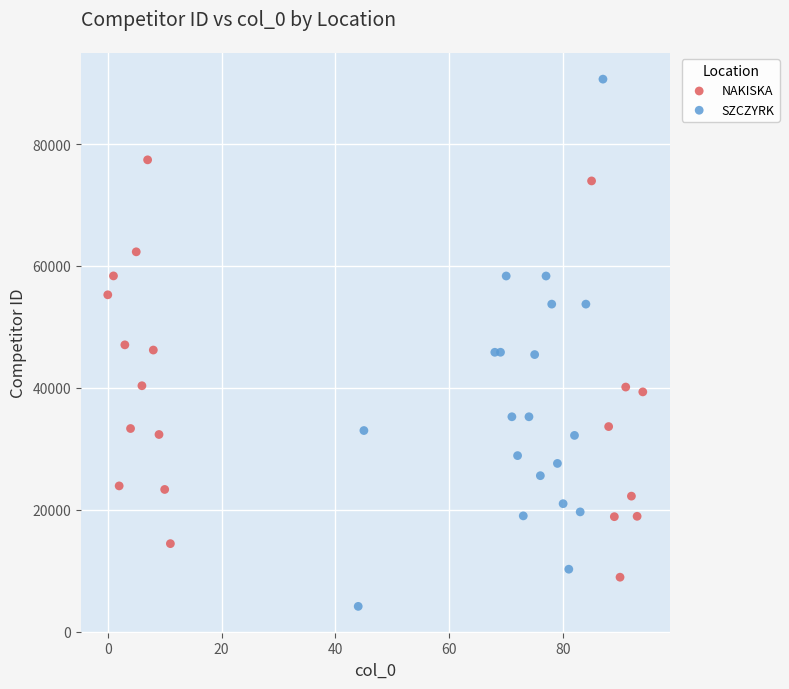

Which series has the widest spread of Y values?

SZCZYRK